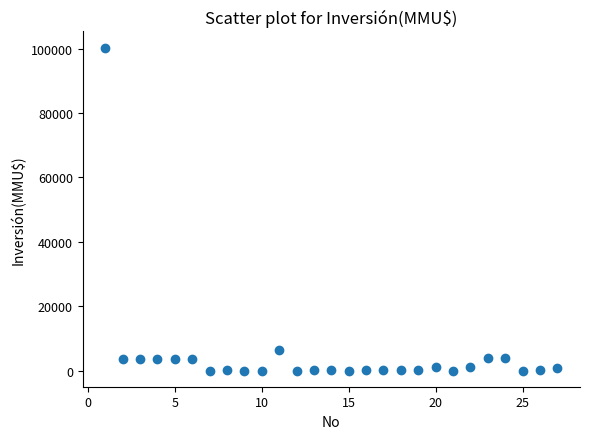

What is the range of Y values (max minus min)?

100320